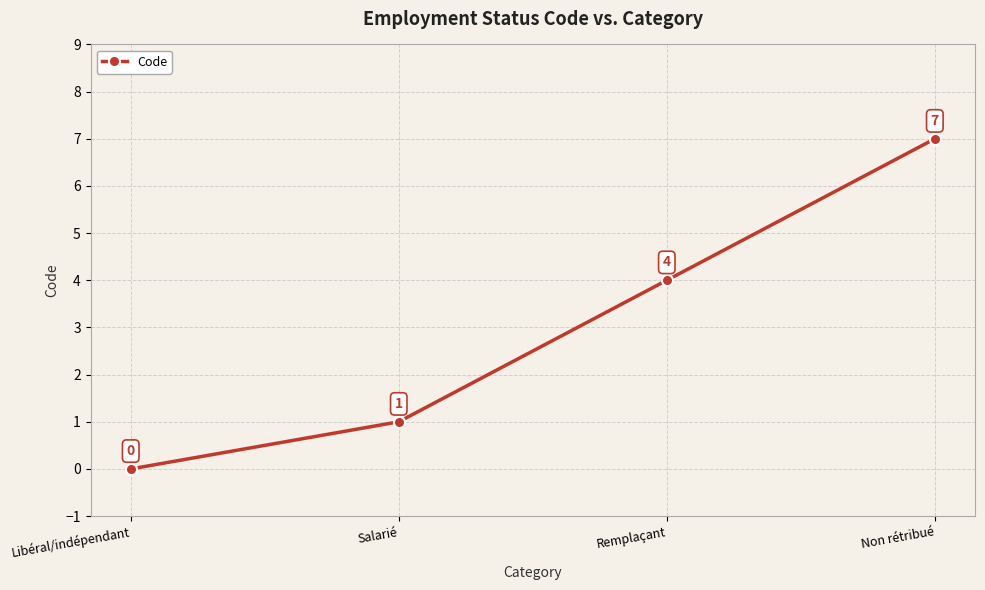

True or false: the data shows 4 at Remplaçant.

True